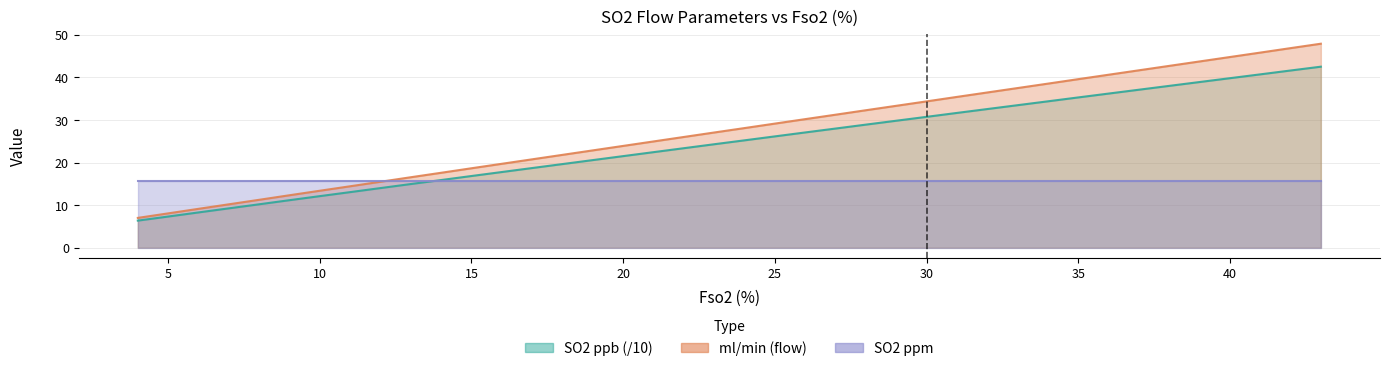

What is the maximum value shown in the chart?

47.9